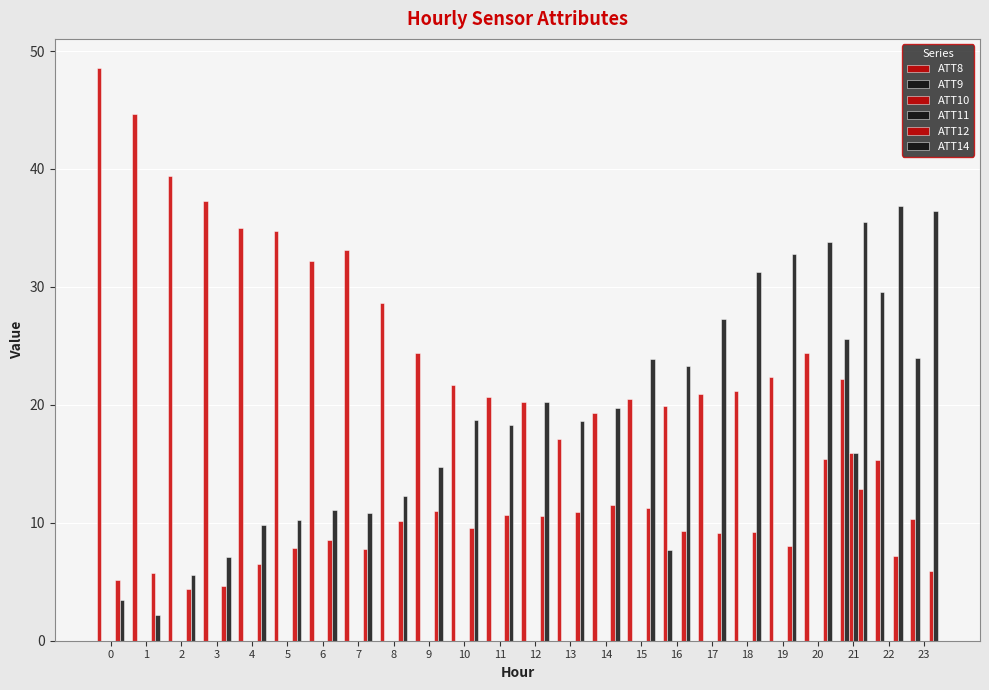

Is the value of ATT8 at 18 greater than the value of ATT14 at 8?

Yes